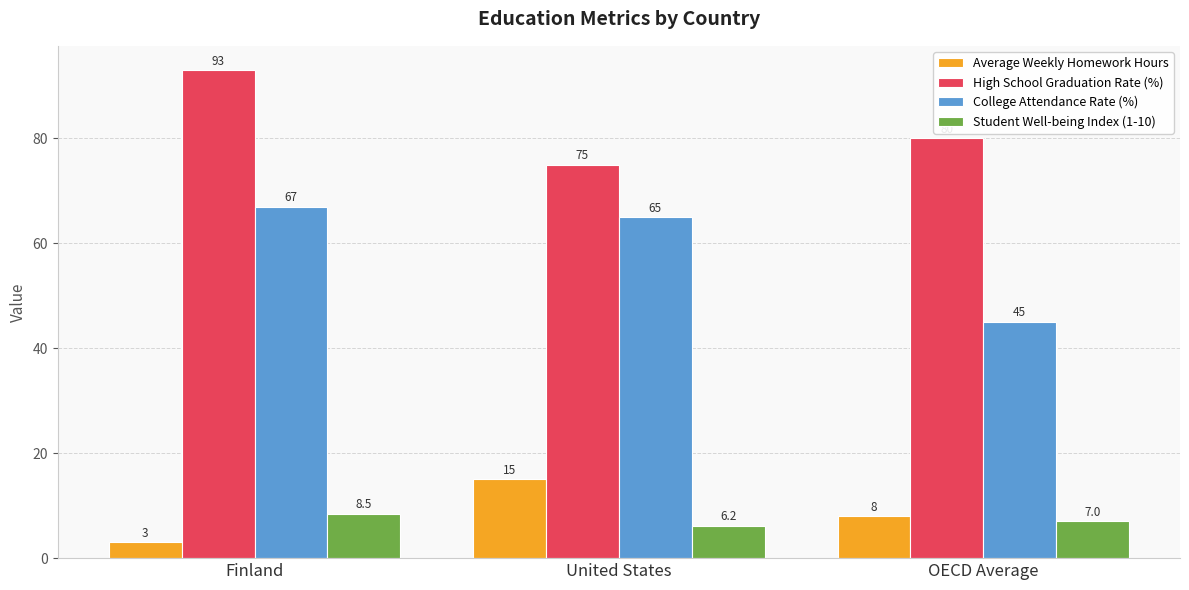

Is it true that High School Graduation Rate (%) equals 140.5 at OECD Average?

False